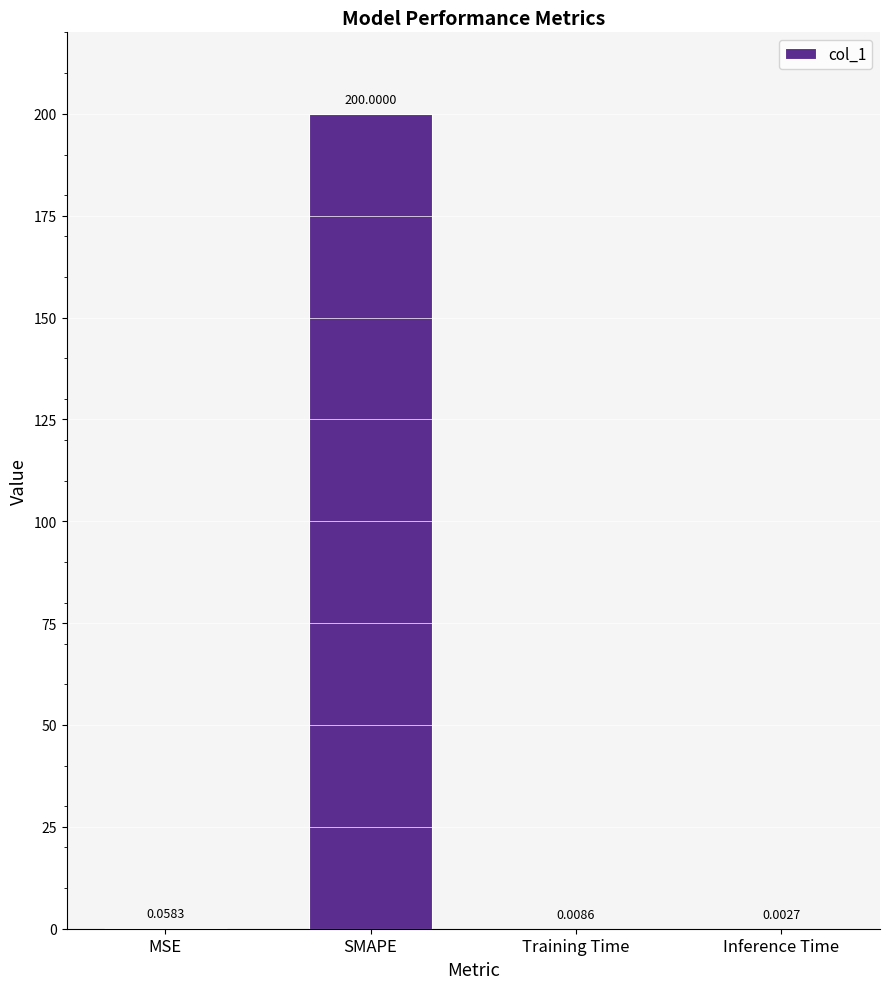

What is the sum of all values?

200.1